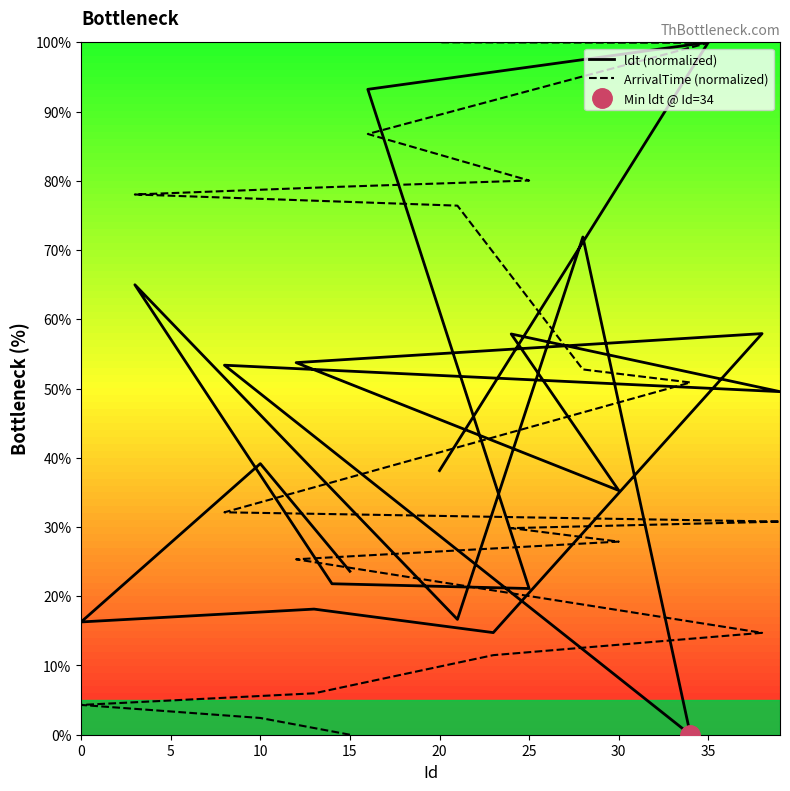

Does the chart have visible grid lines?

No